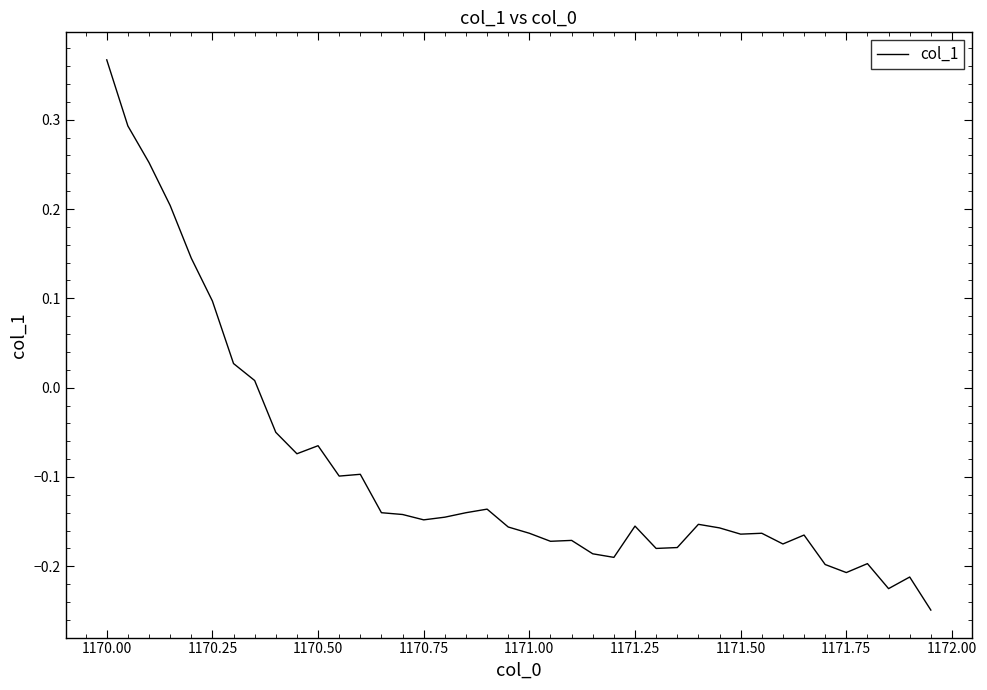

True or false: the data shows -0.1 at 1171.25.

False